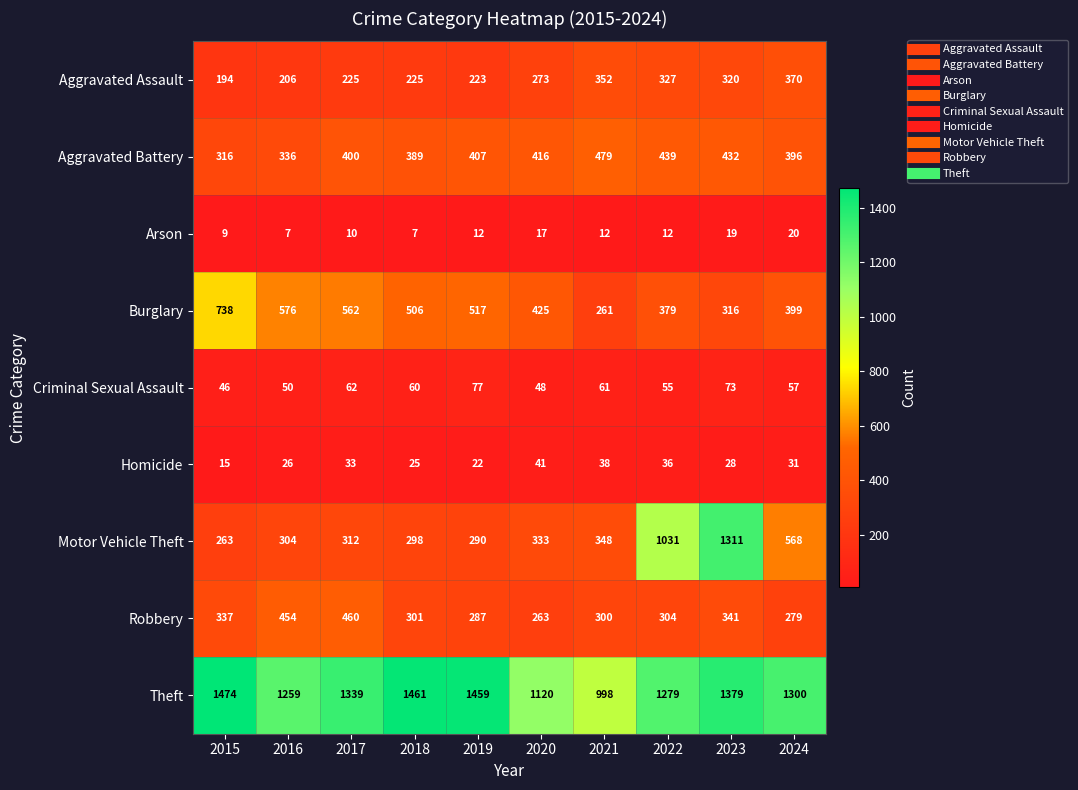

What is the total value across all series at 2021?

2849